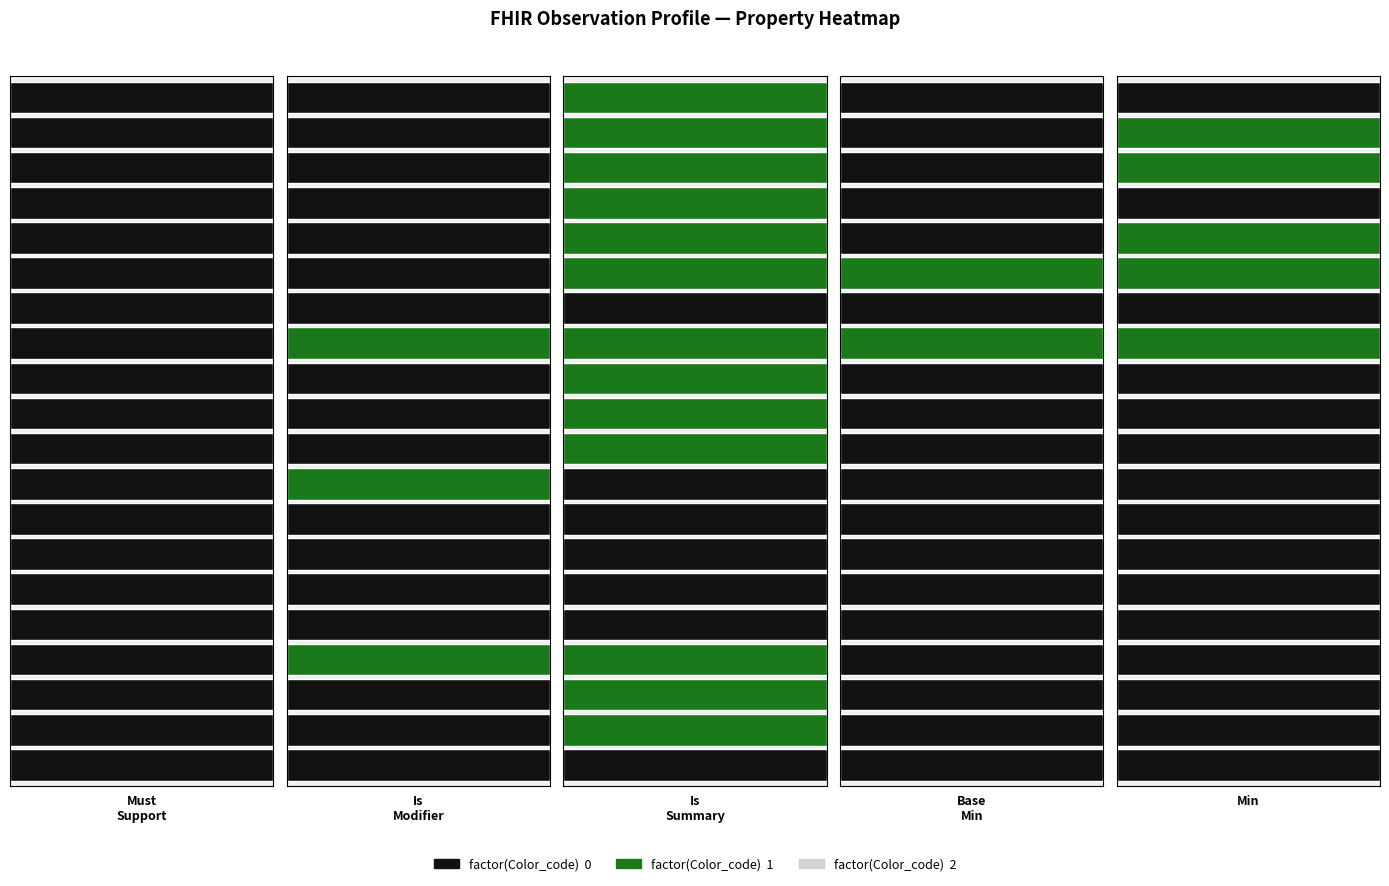

What is the sum of all base_min values?

2